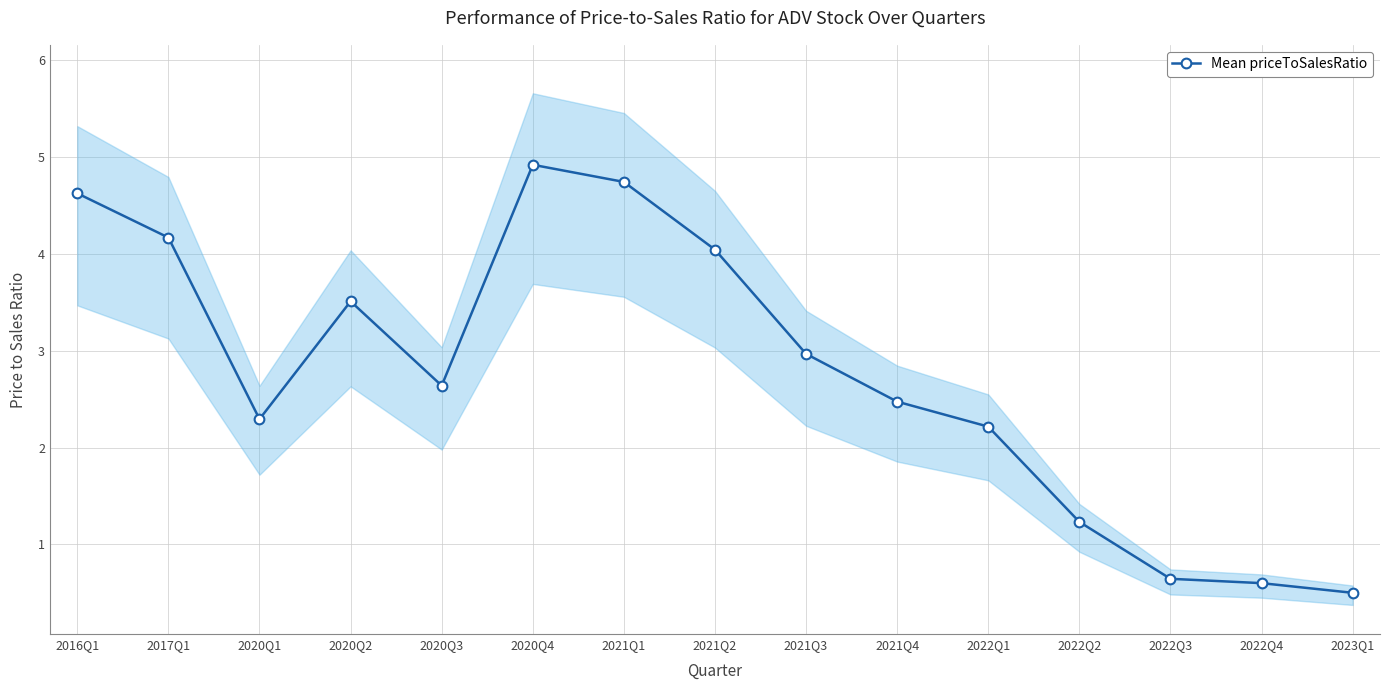

What is the difference between the values at 2022Q1 and 2021Q3?

0.8